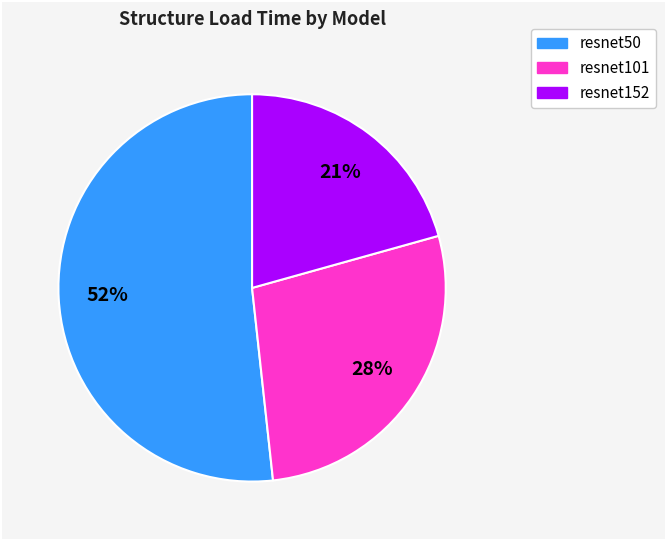

Which has a higher value, resnet50 or resnet101?

resnet50